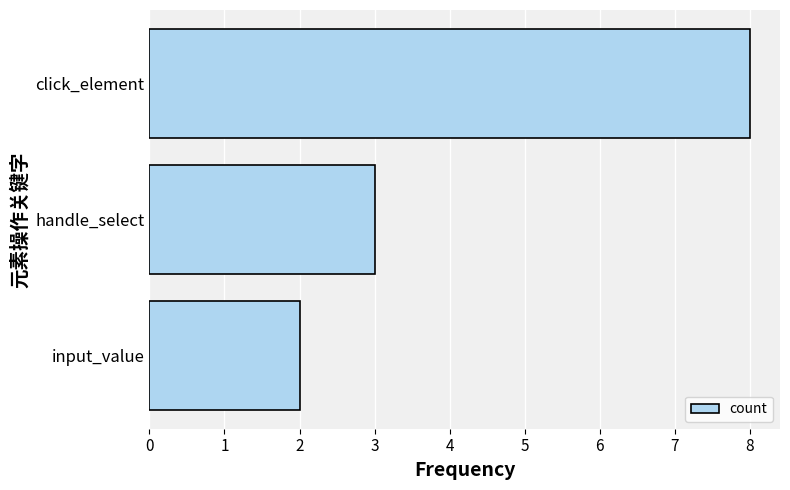

The chart shows a value of 4 at click_element. True or false?

False